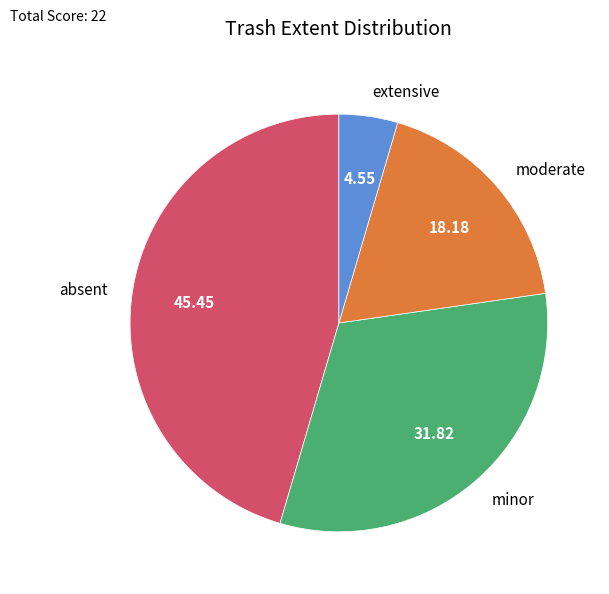

What is the ratio of the value at moderate to the value at absent?

0.4